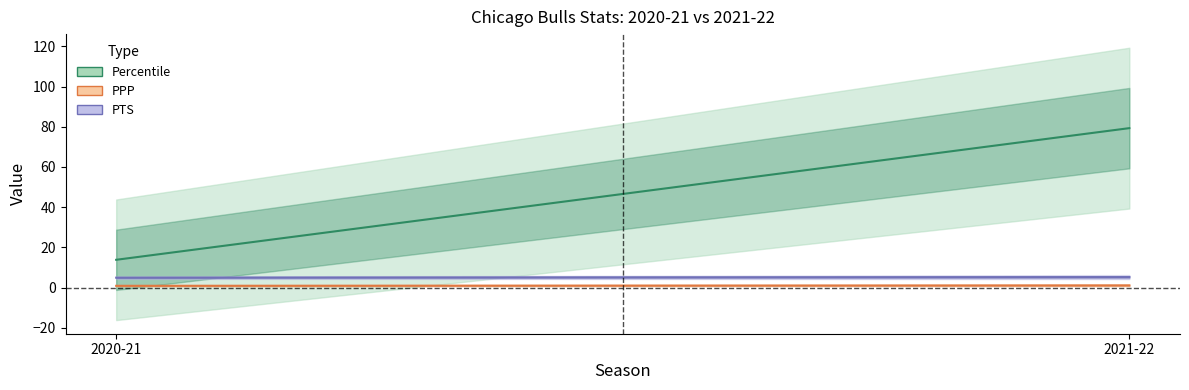

At how many categories does at least one series exceed 76?

1